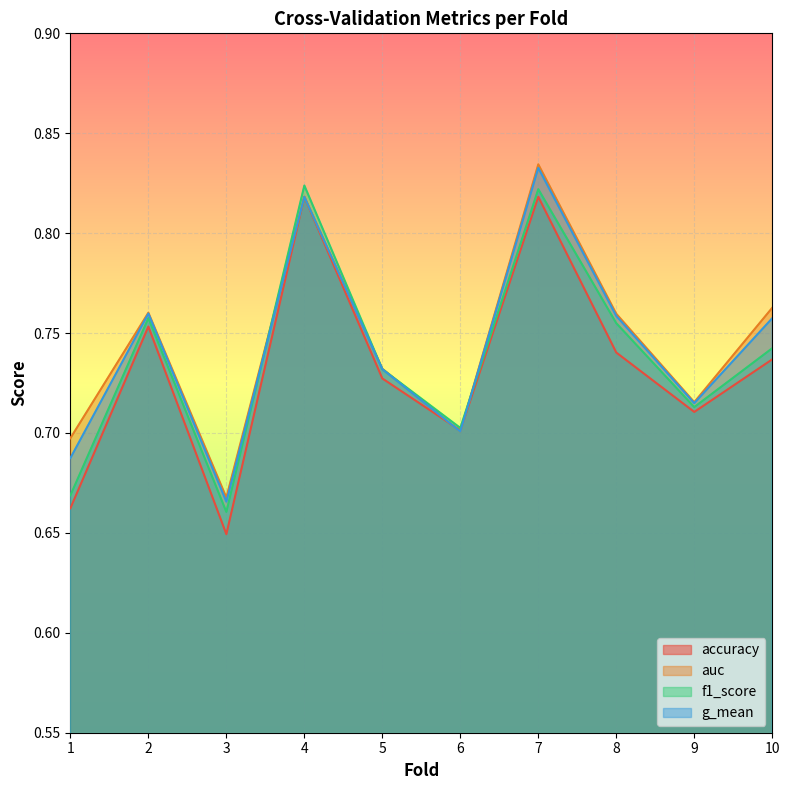

Reading left to right, list all the values displayed in this chart.

accuracy: 1=0.7	2=0.8	3=0.6	4=0.8	5=0.7	6=0.7	7=0.8	8=0.7	9=0.7	10=0.7
auc: 1=0.7	2=0.8	3=0.7	4=0.8	5=0.7	6=0.7	7=0.8	8=0.8	9=0.7	10=0.8
f1_score: 1=0.7	2=0.8	3=0.7	4=0.8	5=0.7	6=0.7	7=0.8	8=0.8	9=0.7	10=0.7
g_mean: 1=0.7	2=0.8	3=0.7	4=0.8	5=0.7	6=0.7	7=0.8	8=0.8	9=0.7	10=0.8